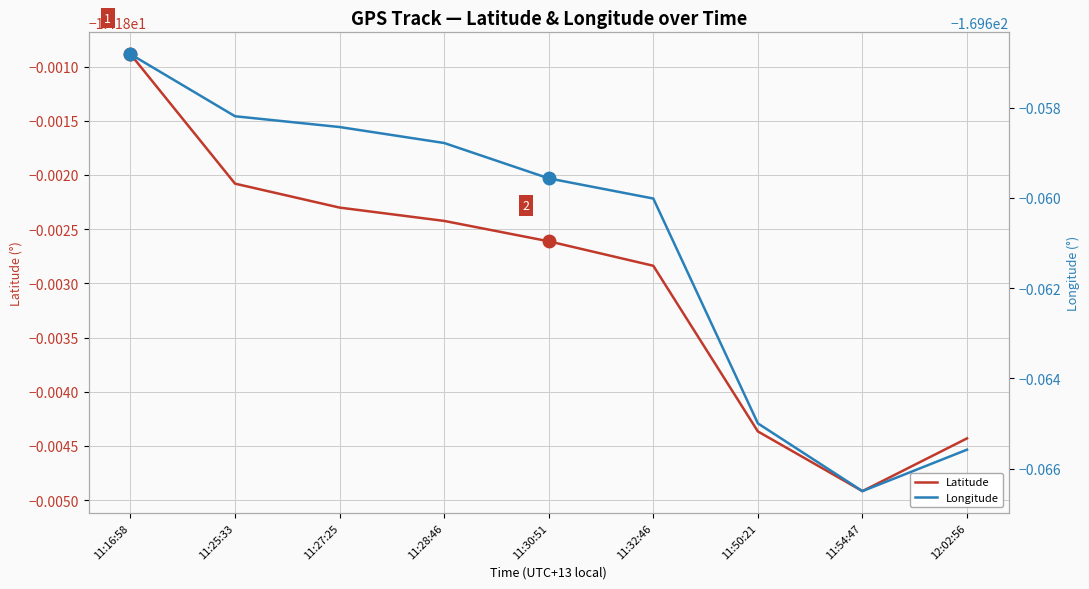

True or false: Latitude and Longitude cross at least once.

False